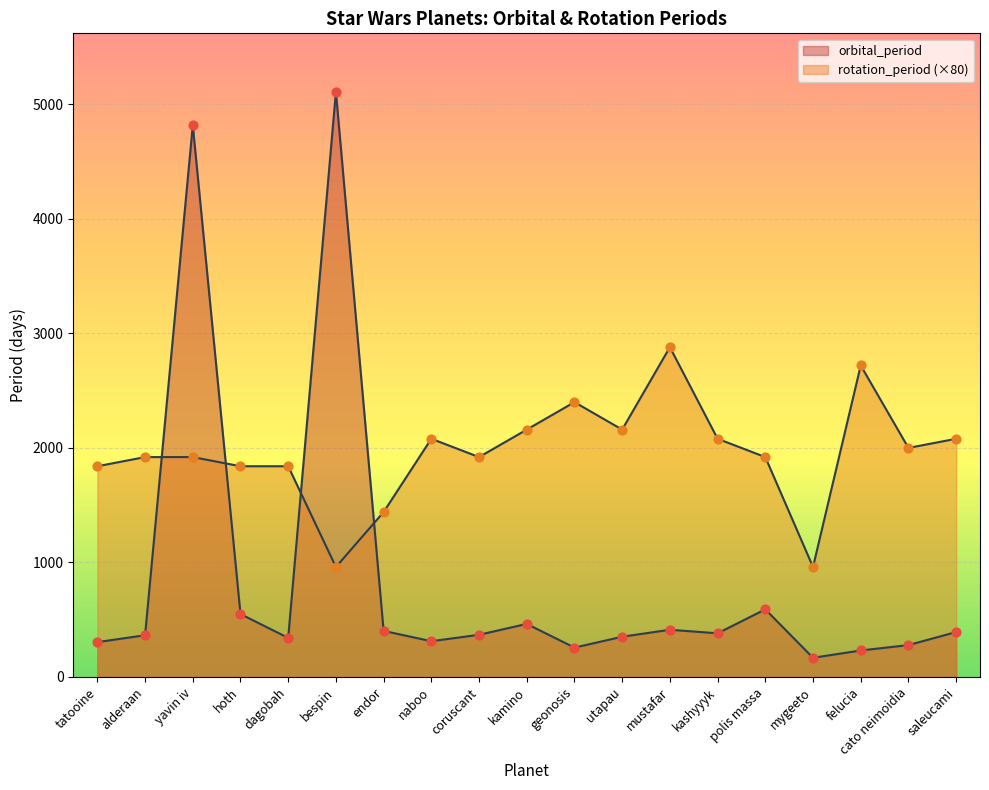

Which series contains the lowest Y value?

orbital_period